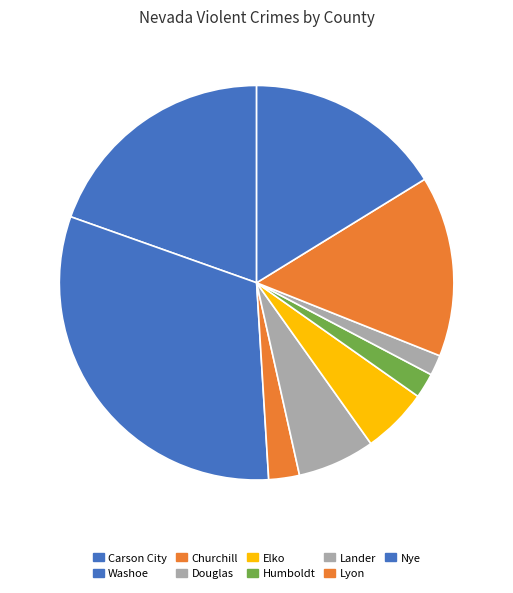

What is the largest slice in the pie chart?

Washoe